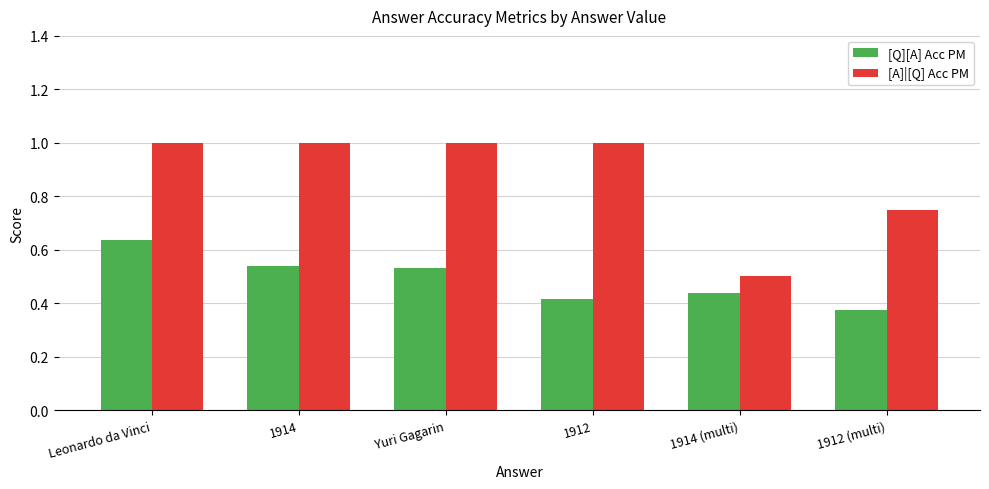

Are the bars horizontal?

No